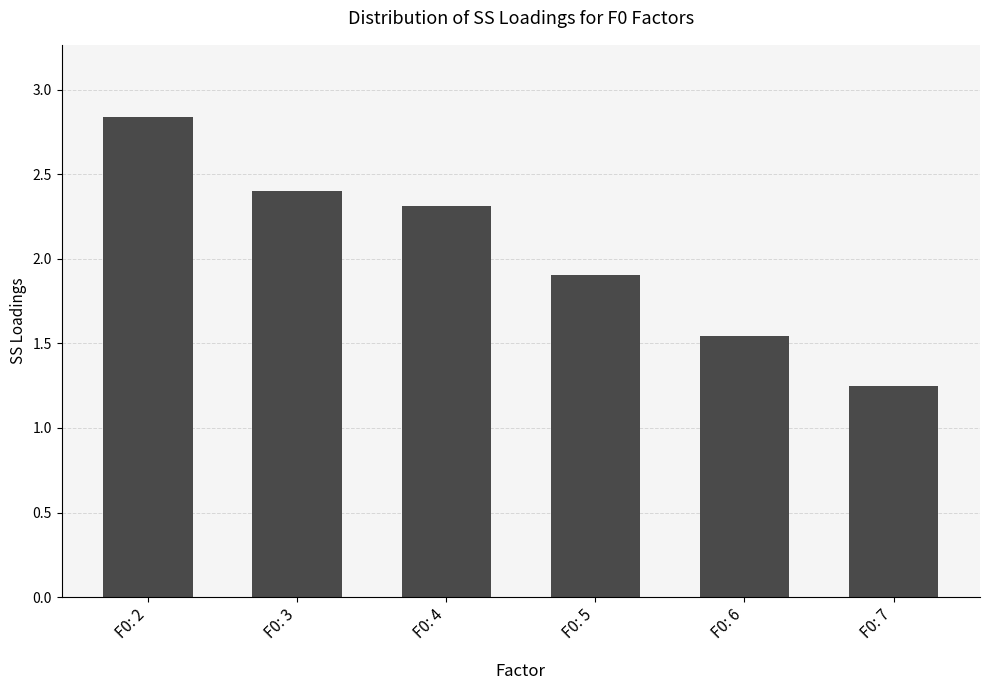

True or false: the data shows 1.9 at F0: 5.

True